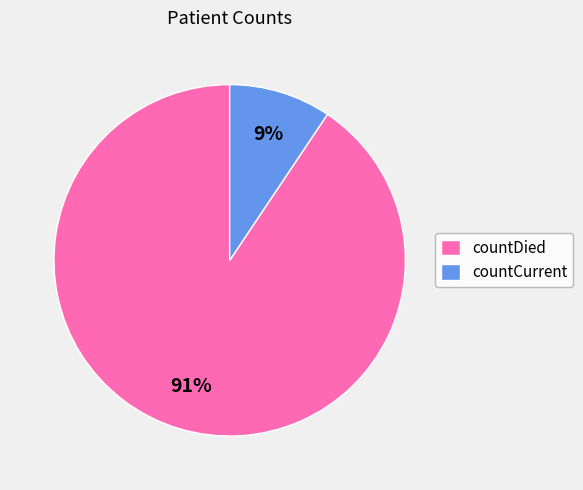

How many slices are in this pie chart?

2